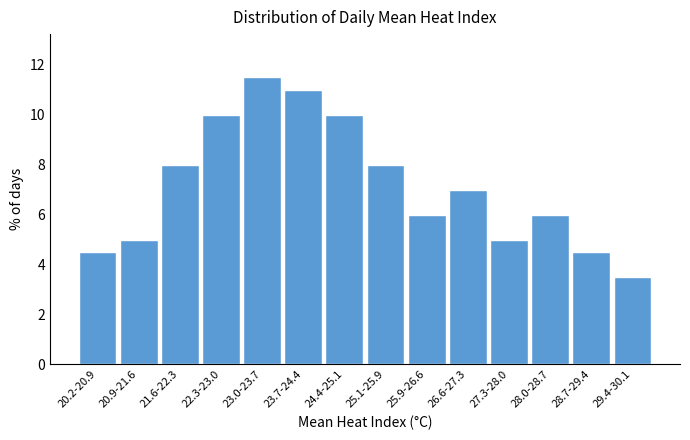

Reading right to left, list all the values displayed in this chart.

3.5	4.5	6.0	5.0	7.0	6.0	8.0	10.0	11.0	11.5	10.0	8.0	5.0	4.5